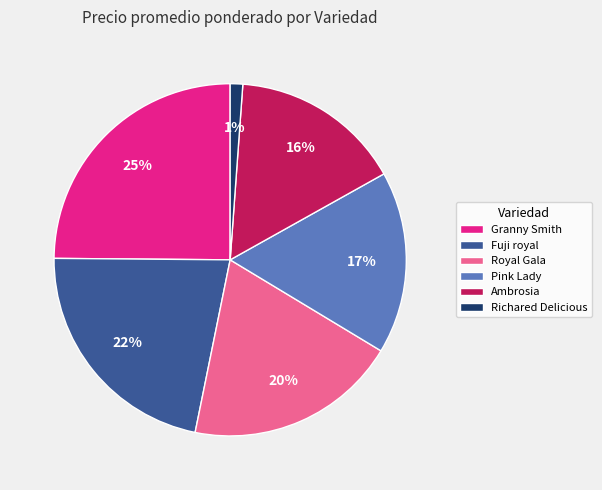

Is Royal Gala the majority of the pie?

No